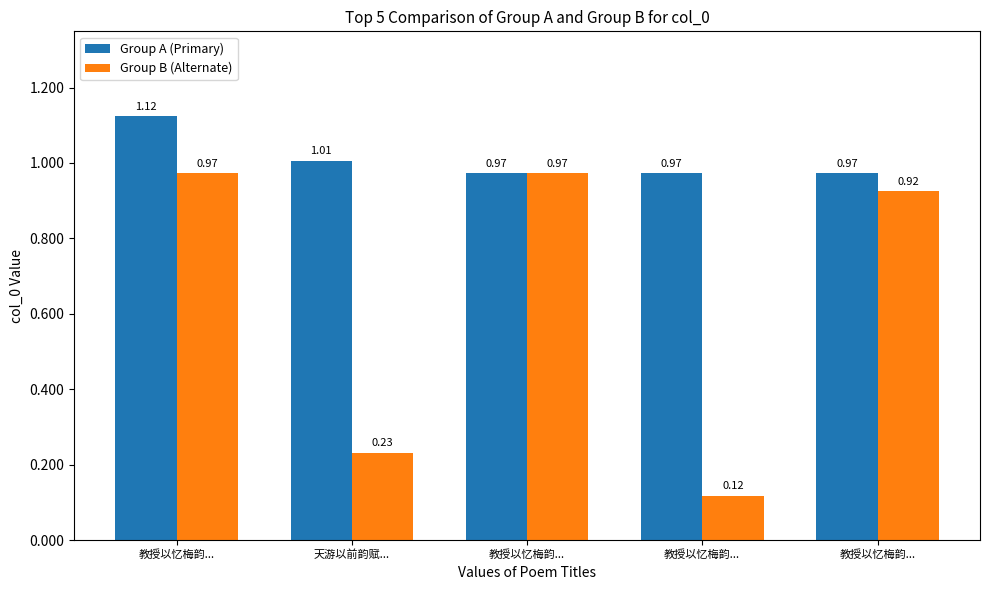

What are all the series names shown in the legend?

Group A (Primary), Group B (Alternate)